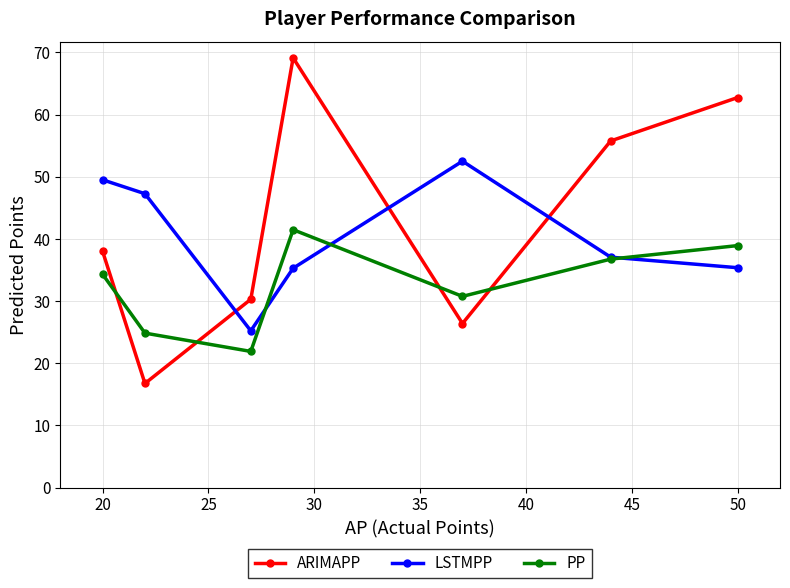

What is the maximum value shown in the chart?

69.1